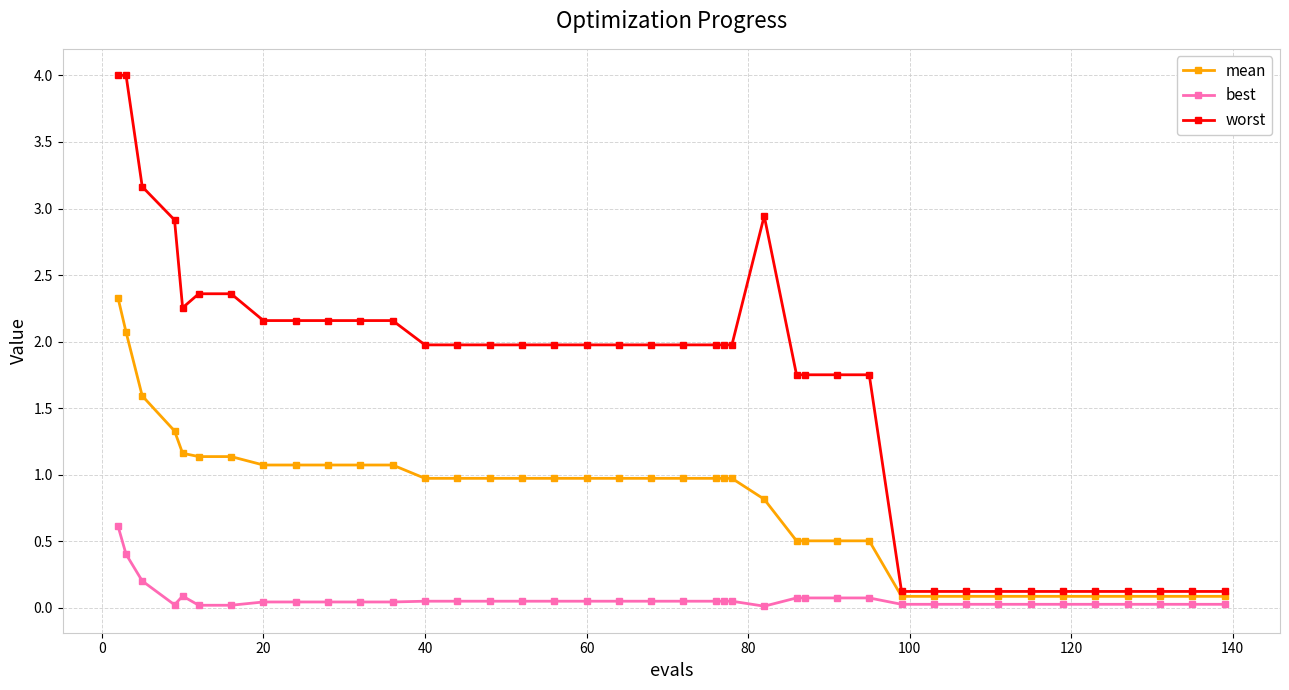

True or false: worst has more than 0 points higher than both neighbors.

True